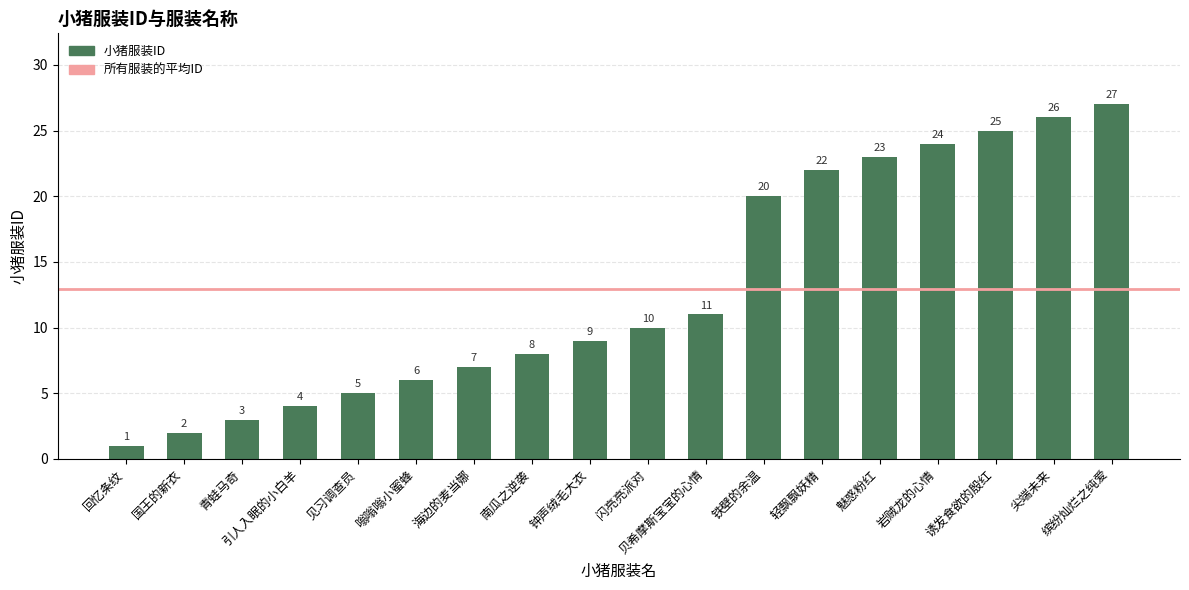

Reading right to left, extract all data points from this chart.

缤纷灿烂之纯爱=27	尖端未来=26	诱发食欲的殷红=25	岩贼龙的心情=24	魅惑粉红=23	轻飘飘妖精=22	铁壁的余温=20	贝希摩斯宝宝的心情=11	闪亮亮派对=10	钟声绒毛大衣=9	南瓜之逆袭=8	海边的麦当娜=7	嗡嗡嗡小蜜蜂=6	见习调查员=5	引人入眠的小白羊=4	青蛙马奇=3	国王的新衣=2	回忆条纹=1